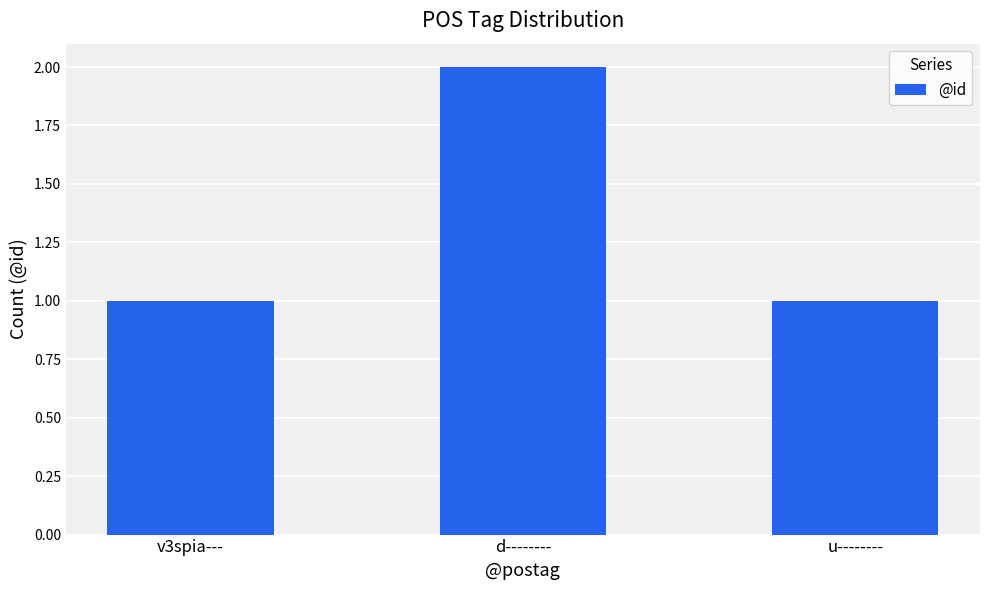

Approximately how many times larger is the value at d-------- compared to u--------?

2.0